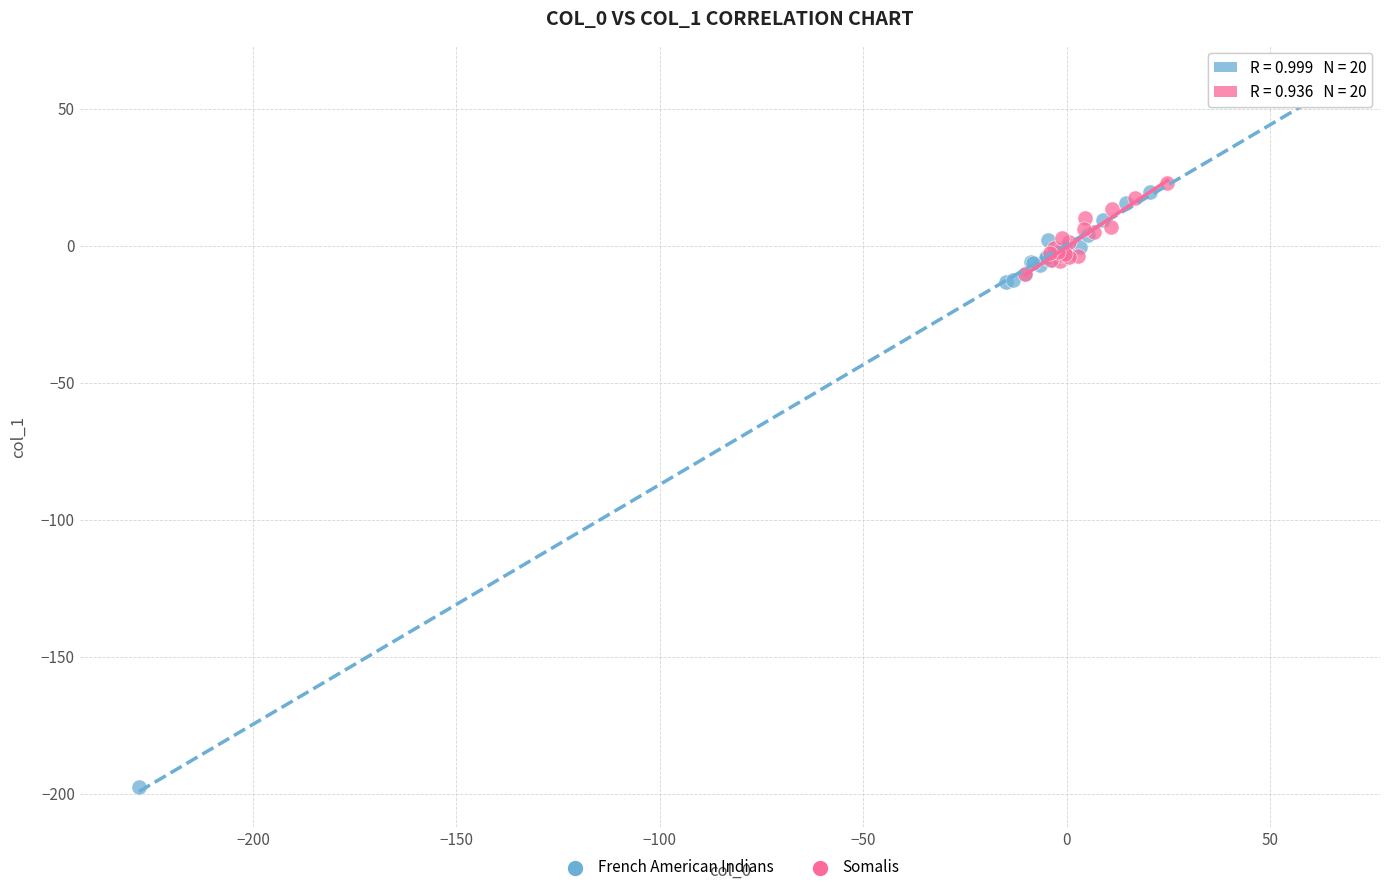

Which series reaches the minimum Y coordinate?

French American Indians